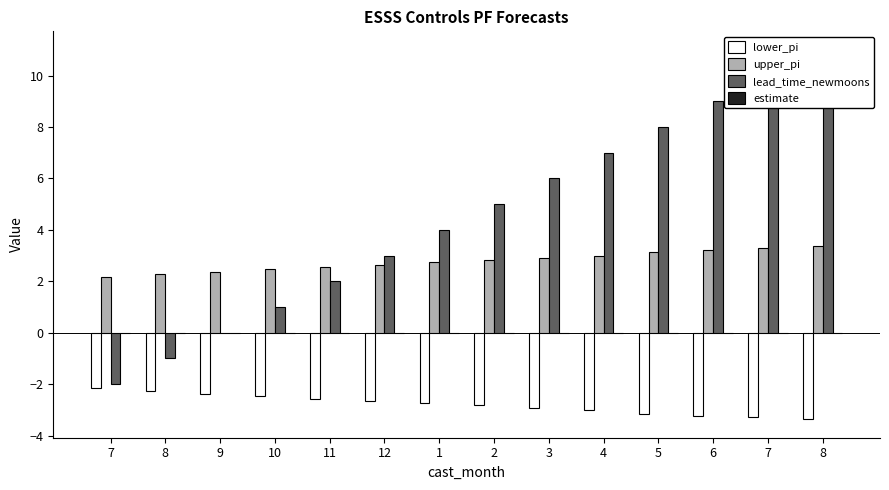

What is the label of the 8th bar from the right?

1